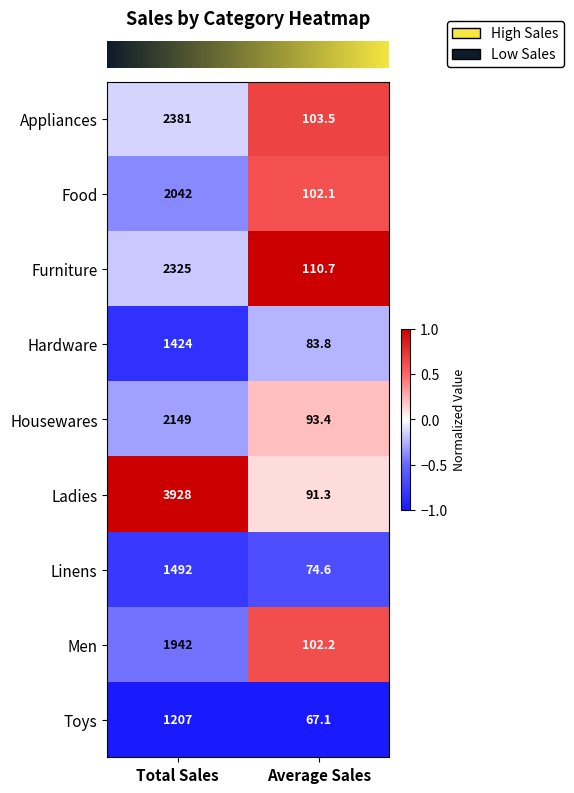

How many values in the Hardware series are below 1424?

1